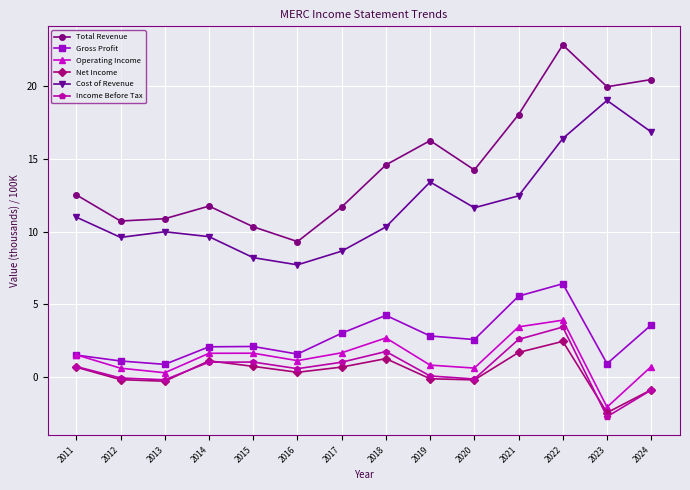

Between 2013 and 2020, which series saw the biggest shift?

Total Revenue